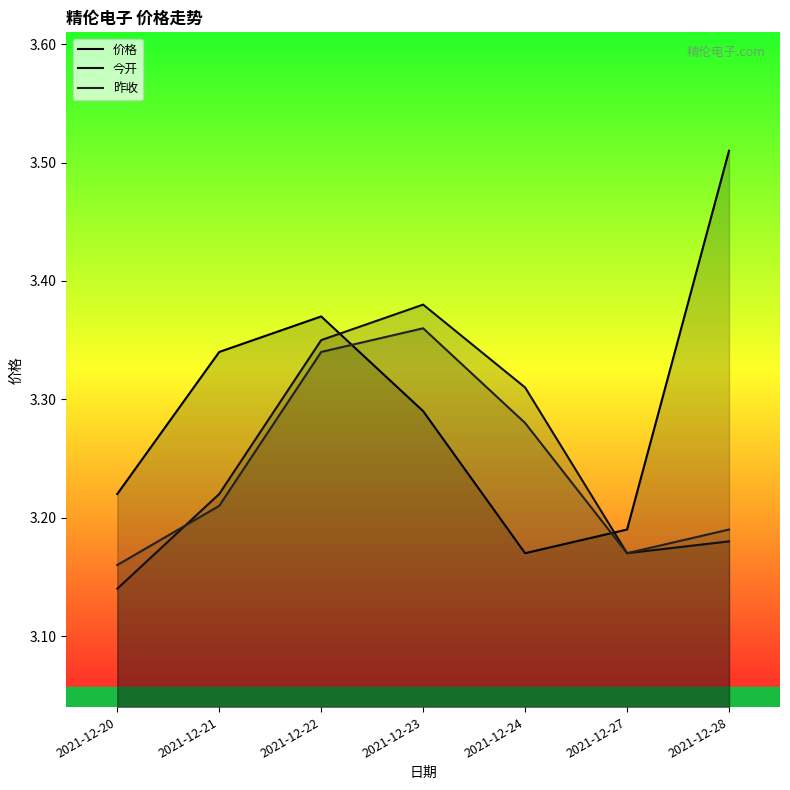

At which label is 今开 closest to 3?

2021-12-20